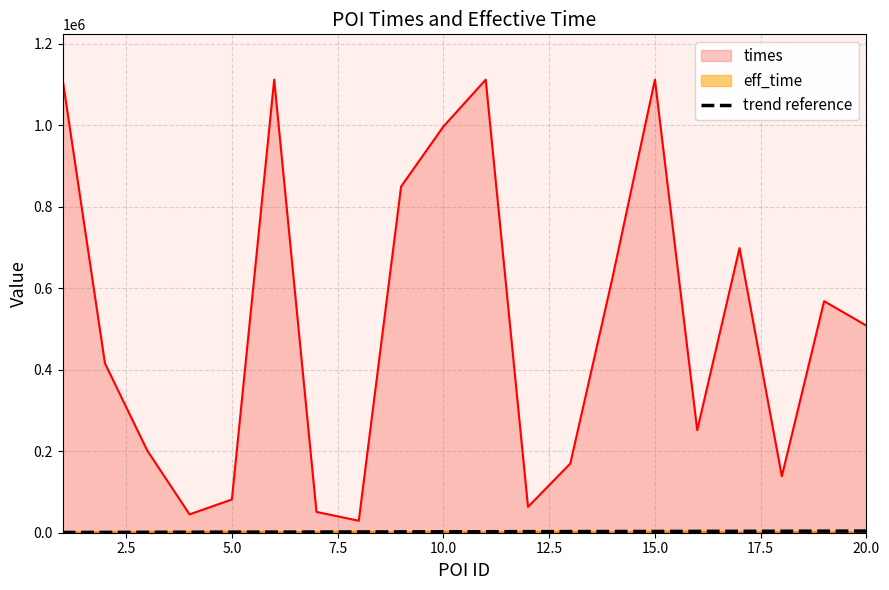

What is the greatest value displayed?

1112076.0